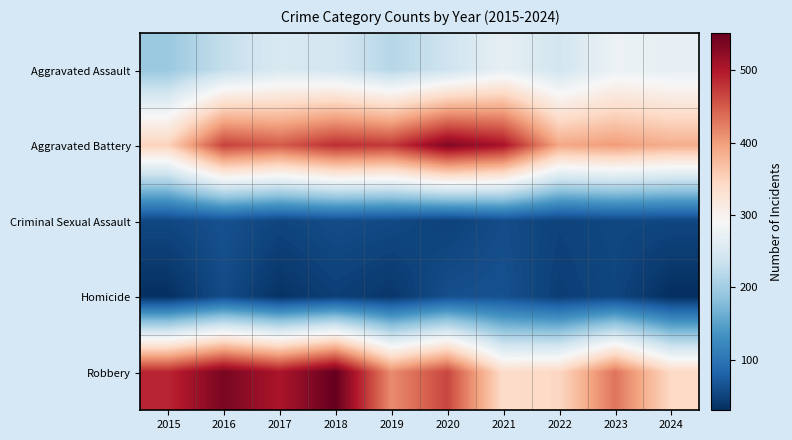

What is the difference between the highest and lowest values at 2021?

447